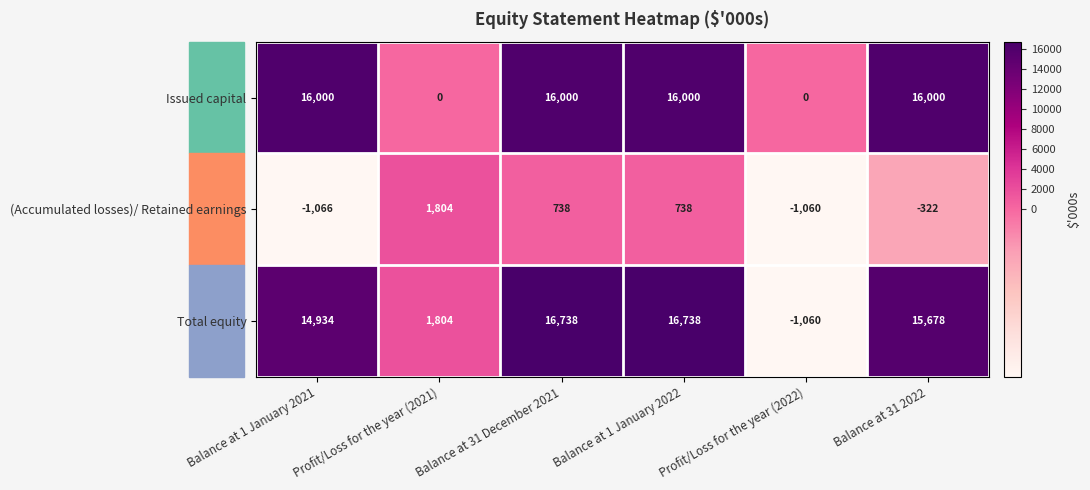

Count the number of data series in this chart.

3